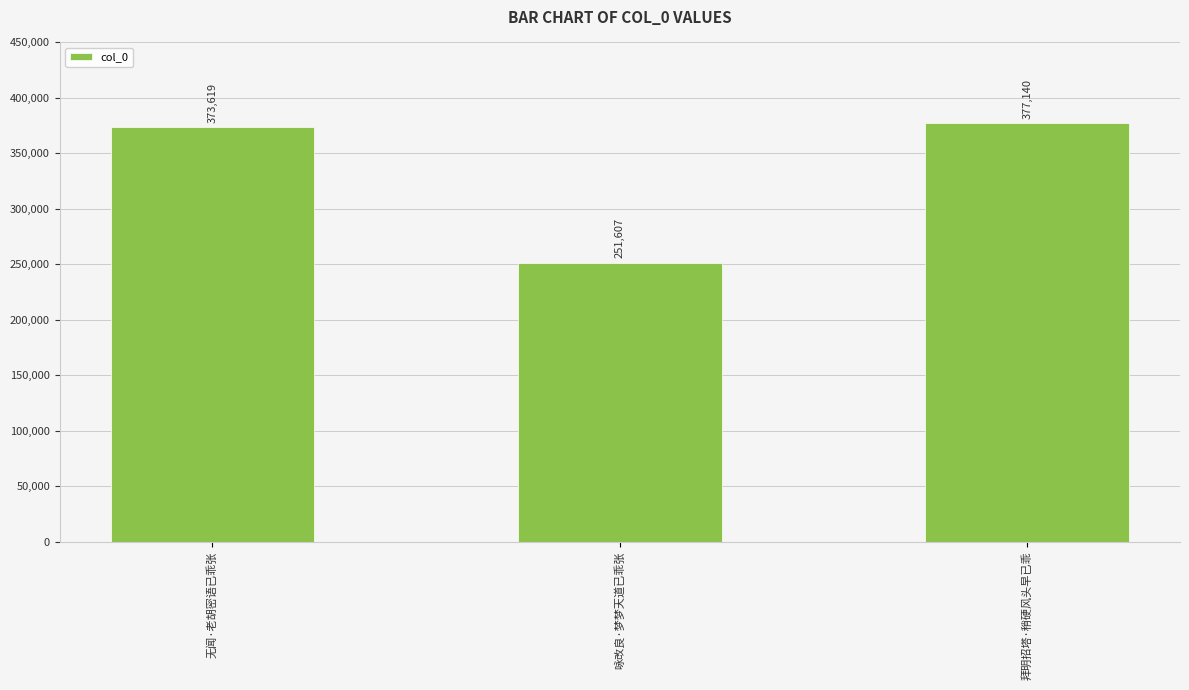

True or false: the data shows 373619 at 无闻·老胡密语已乖张.

True